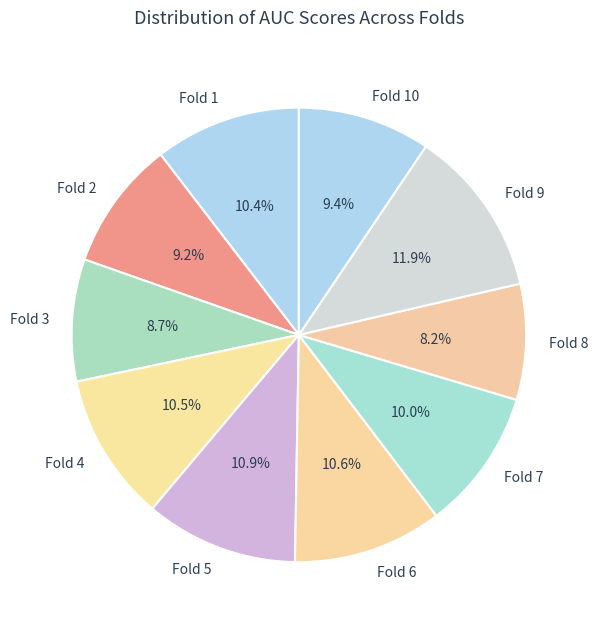

Does any single category account for the majority?

No